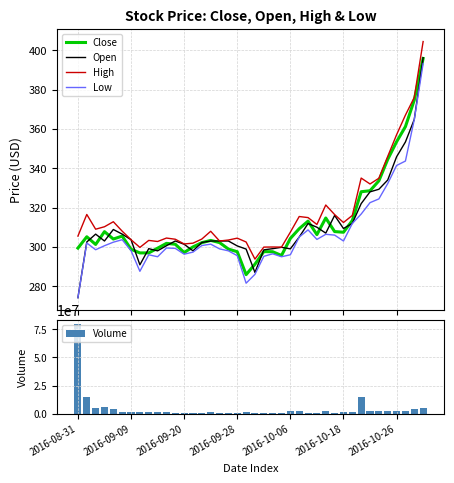

At which label does Volume reach its peak?

2016-08-31